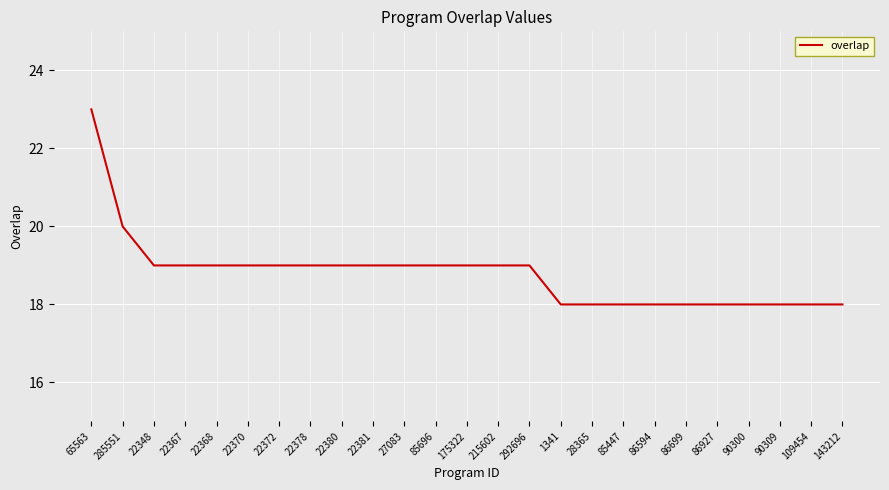

Does the chart have visible grid lines?

Yes